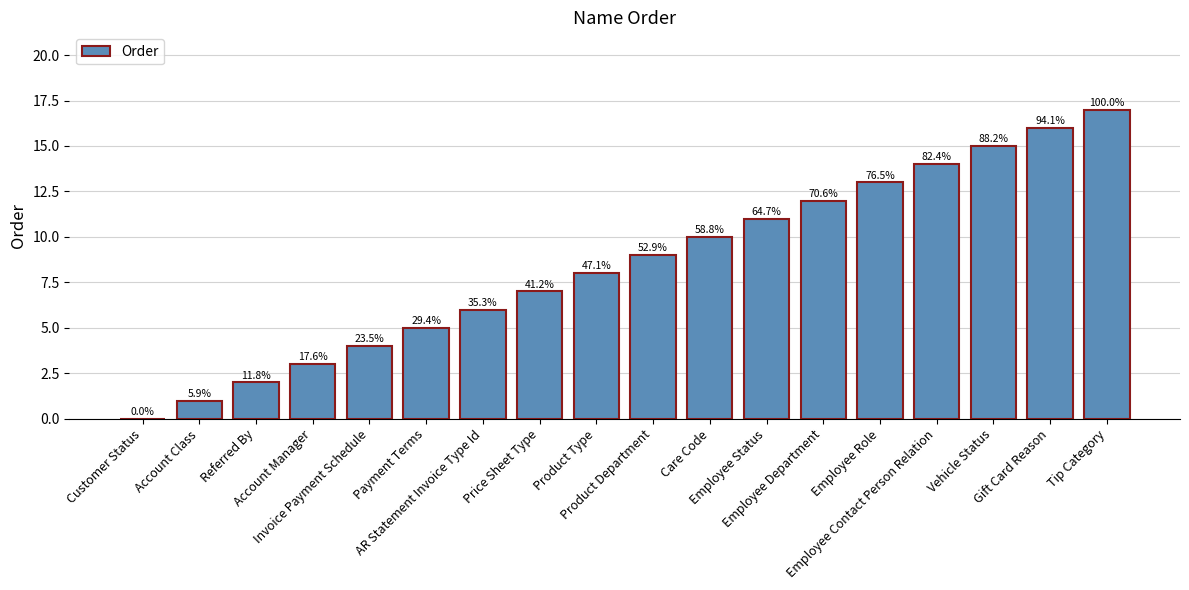

Where is the data nearest to the value 8?

Product Type